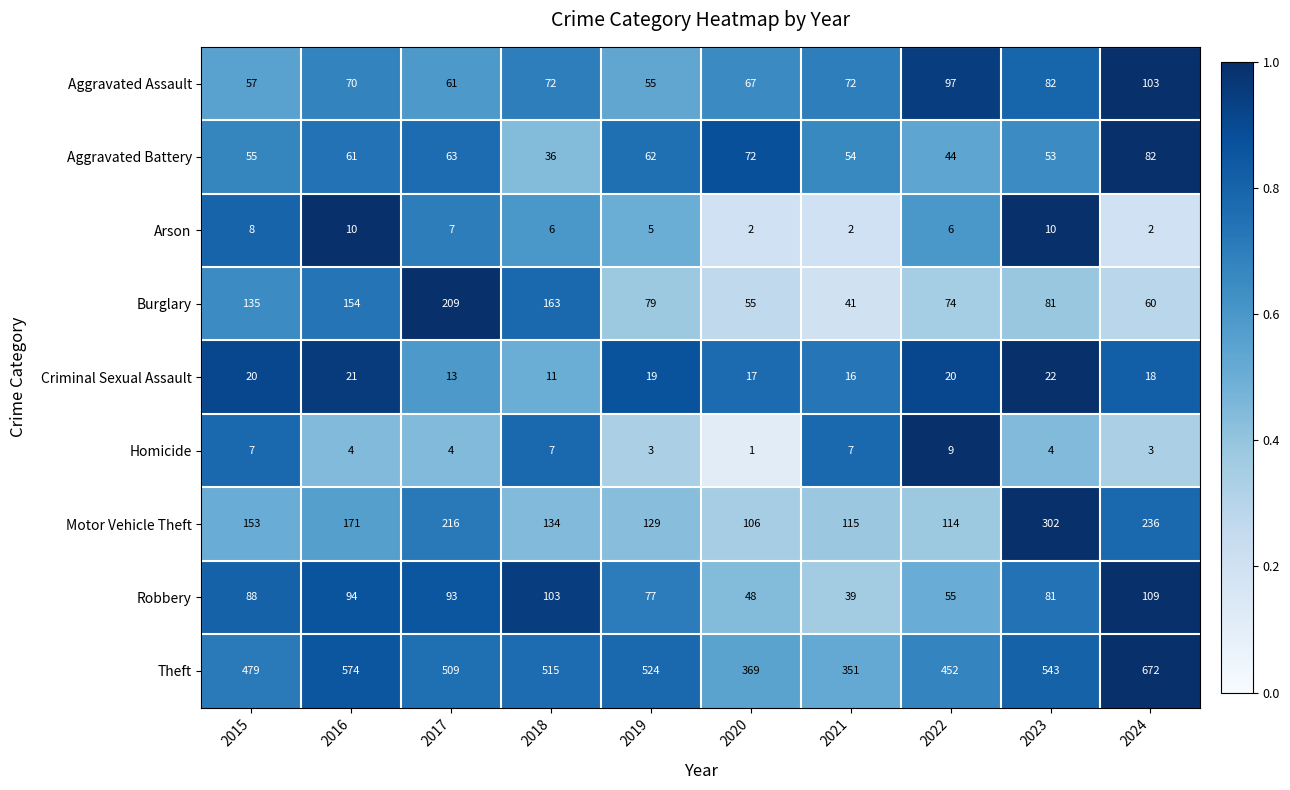

How many Homicide values are between 3 and 7?

8